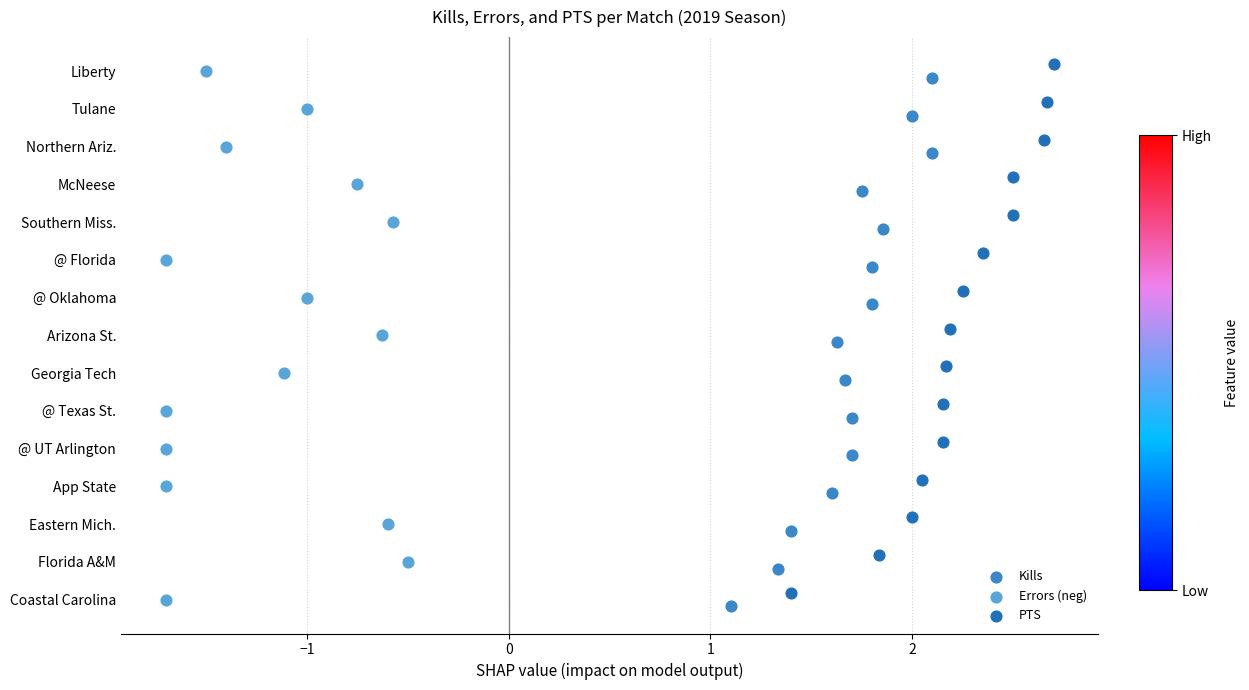

What are all the series names shown in the legend?

Kills, Errors (neg), PTS